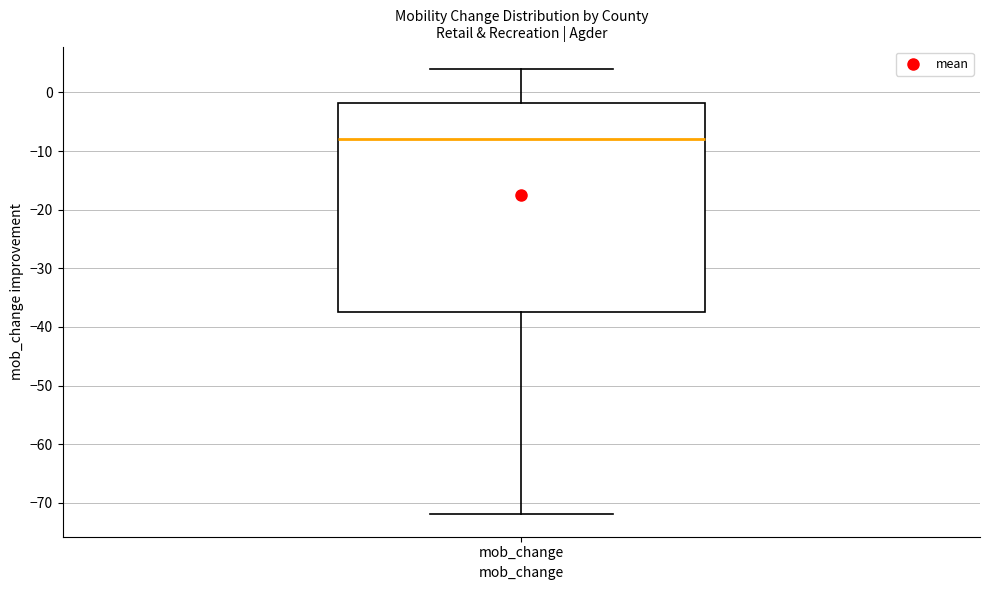

Where is the lower edge of the box for mob_change on the y-axis? The values are not printed on the chart, so give them approximately, as read against the axis.

-37